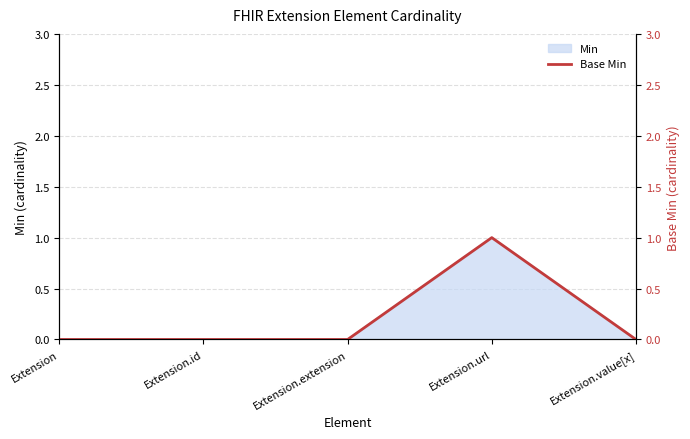

Does the chart have visible grid lines?

Yes